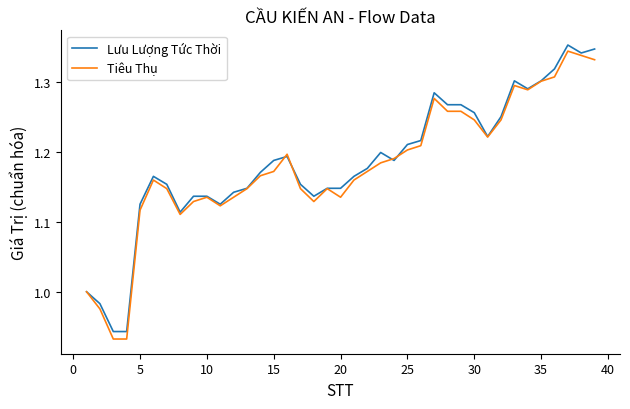

How many lines are shown in the chart?

2